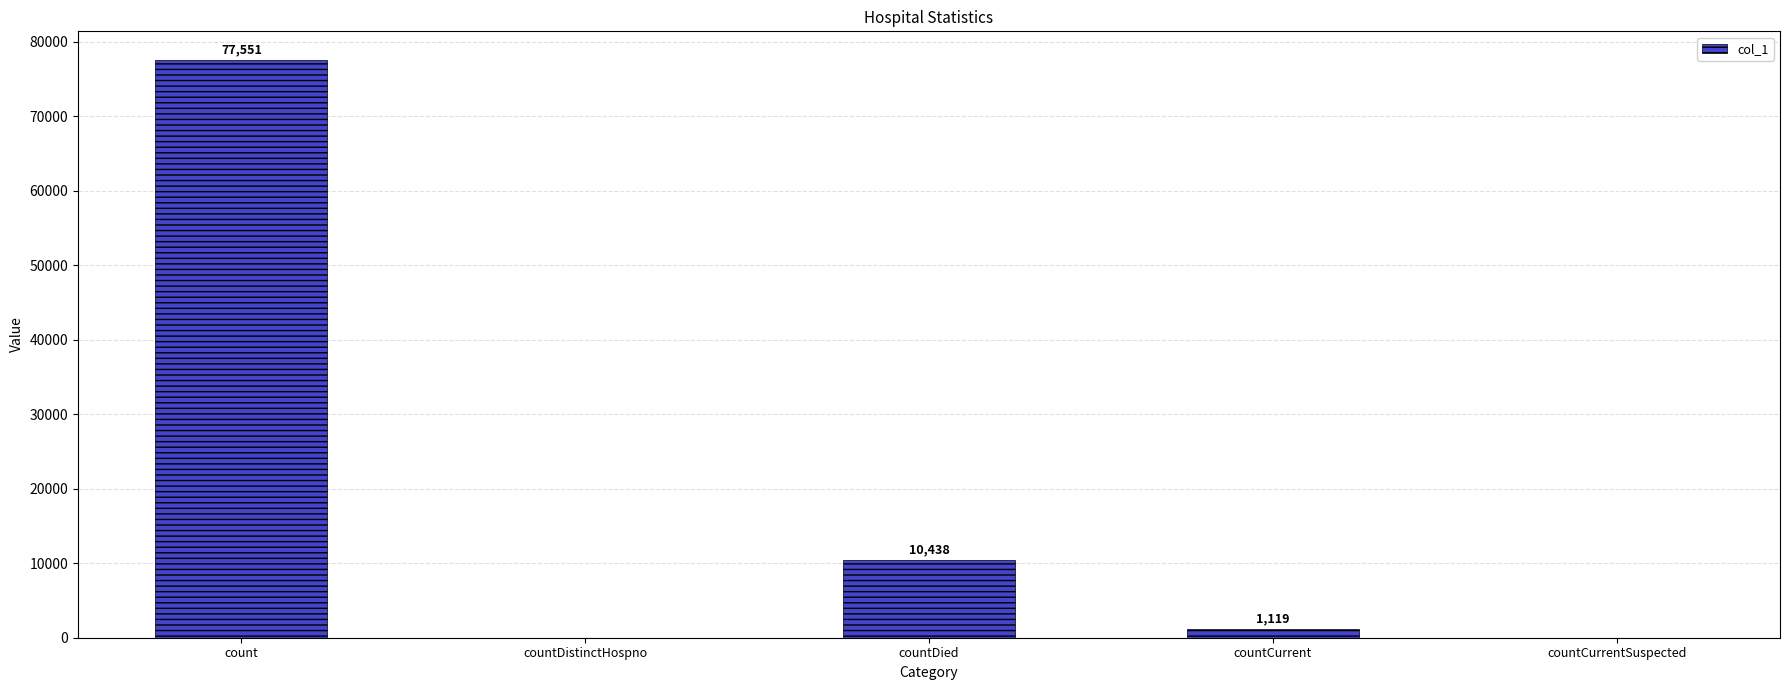

True or false: the data shows 0 at countDistinctHospno.

True